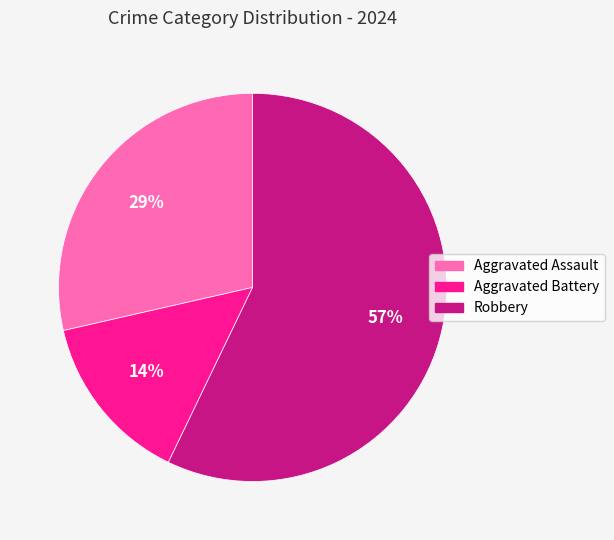

To the nearest percent, what is the combined percentage of Aggravated Battery and Robbery?

71%